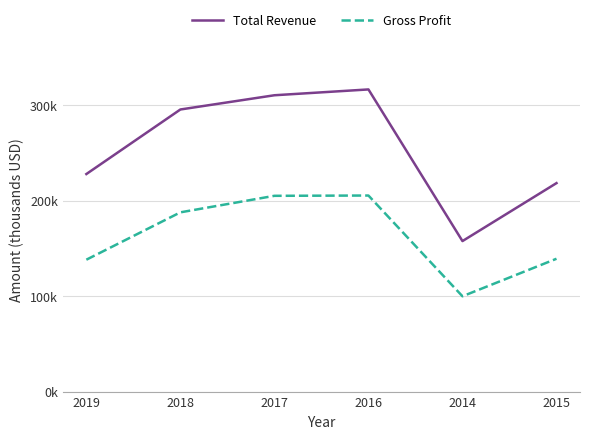

Reading right to left, list all the values displayed in this chart.

Total Revenue: 2015=218300	2014=157600	2016=316400	2017=310300	2018=295400	2019=227800
Gross Profit: 2015=139100	2014=99800	2016=205300	2017=205000	2018=187700	2019=138100